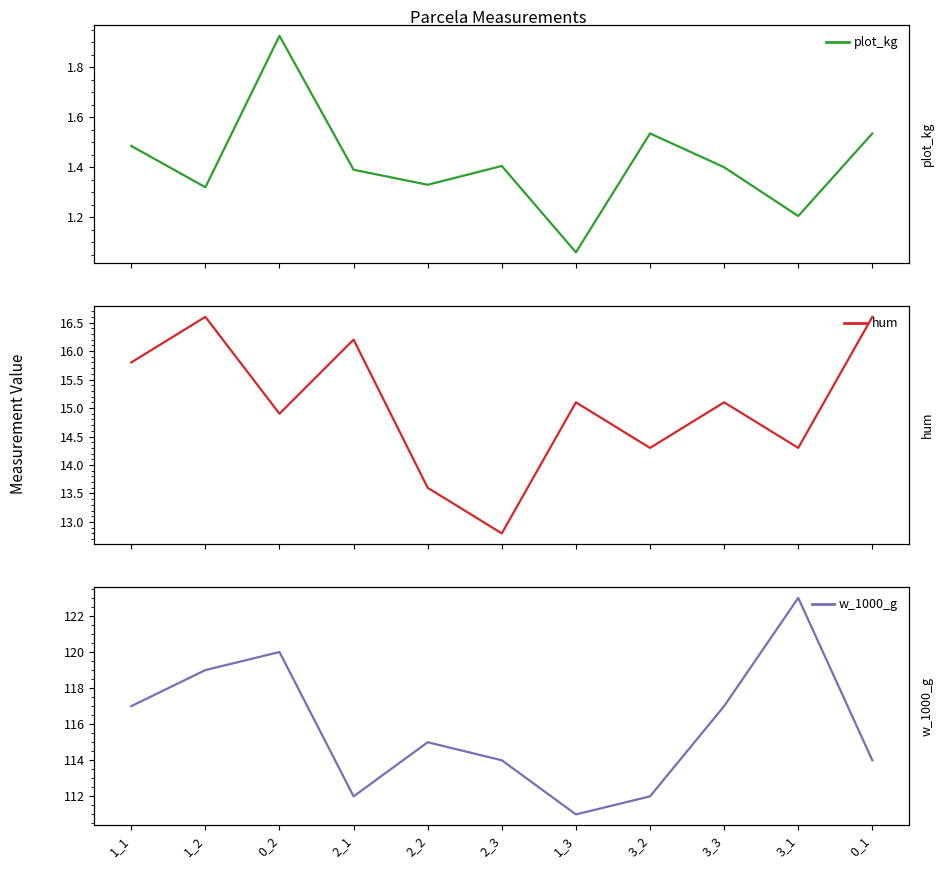

Reading left to right, list all the values displayed in this chart.

plot_kg: 1_1=1.5	1_2=1.3	0_2=1.9	2_1=1.4	2_2=1.3	2_3=1.4	1_3=1.1	3_2=1.5	3_3=1.4	3_1=1.2	0_1=1.5
hum: 1_1=15.8	1_2=16.6	0_2=14.9	2_1=16.2	2_2=13.6	2_3=12.8	1_3=15.1	3_2=14.3	3_3=15.1	3_1=14.3	0_1=16.6
w_1000_g: 1_1=117.0	1_2=119.0	0_2=120.0	2_1=112.0	2_2=115.0	2_3=114.0	1_3=111.0	3_2=112.0	3_3=117.0	3_1=123.0	0_1=114.0